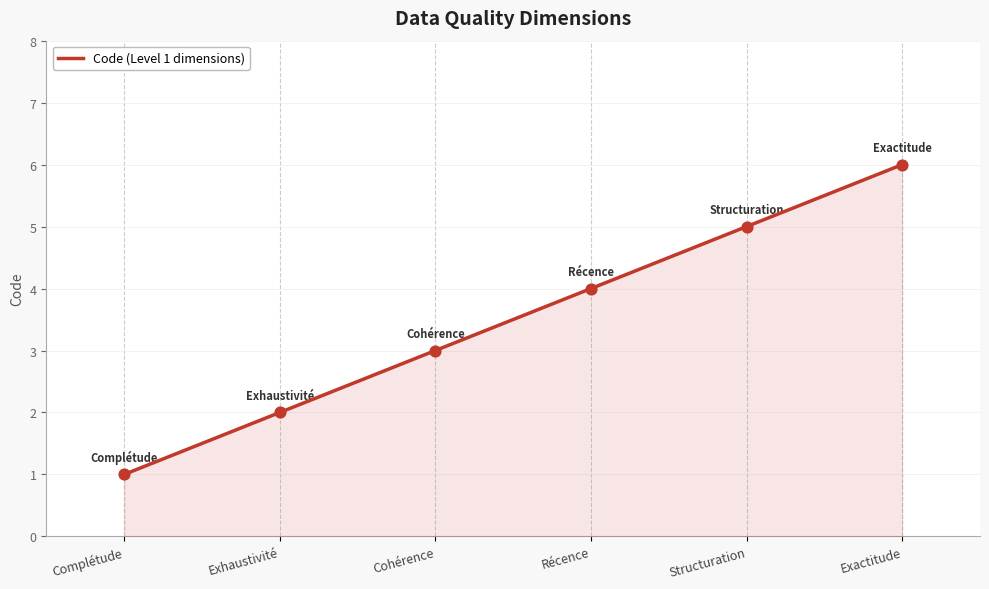

What is the change in value from Exhaustivité to Récence?

+2